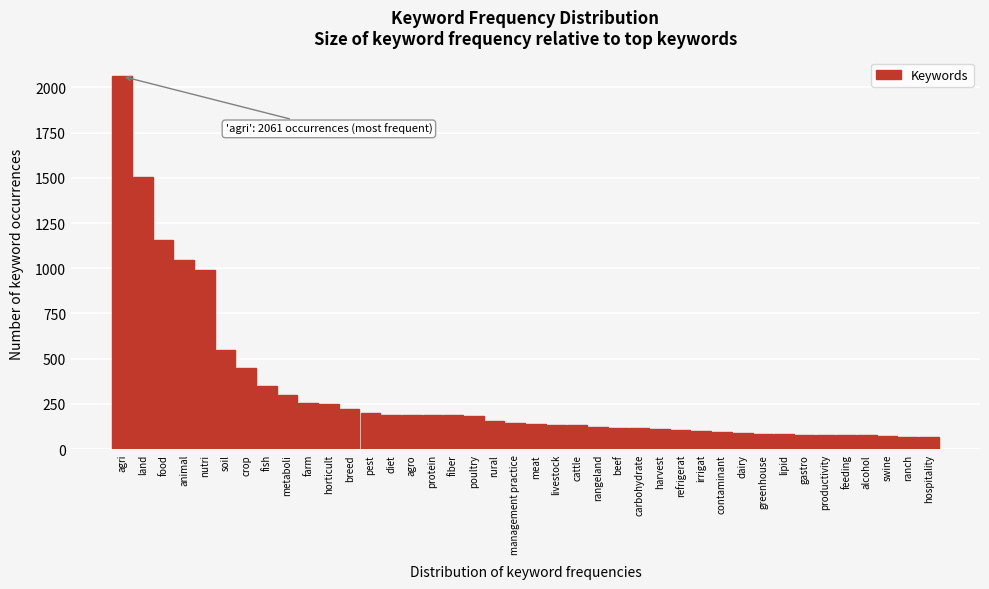

What is the greatest value displayed?

2061